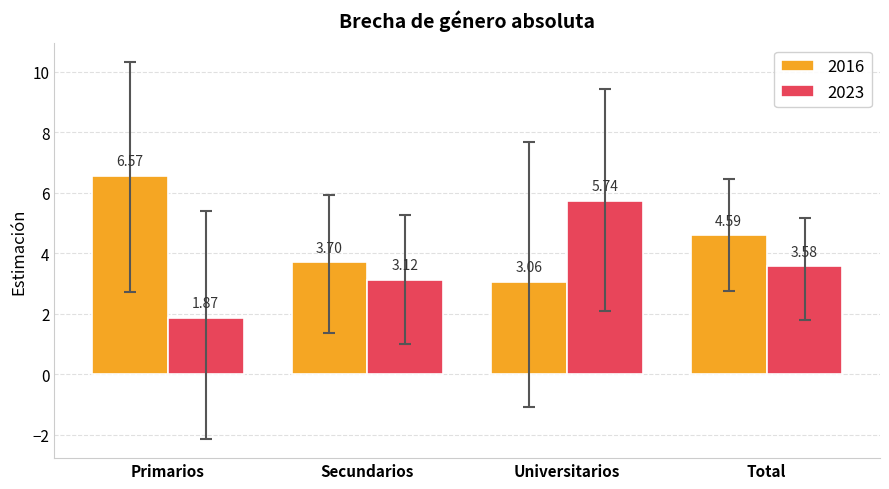

At which category does the chart reach its minimum across all series?

Primarios